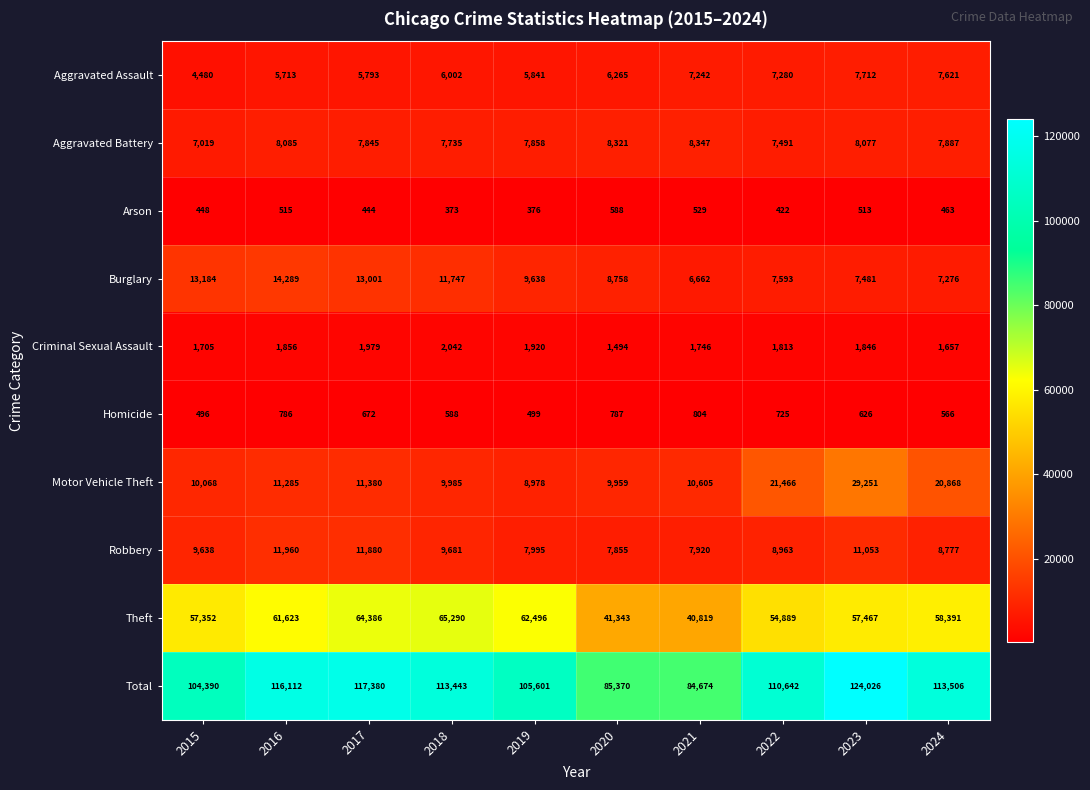

Which series has the largest range (max minus min)?

Total